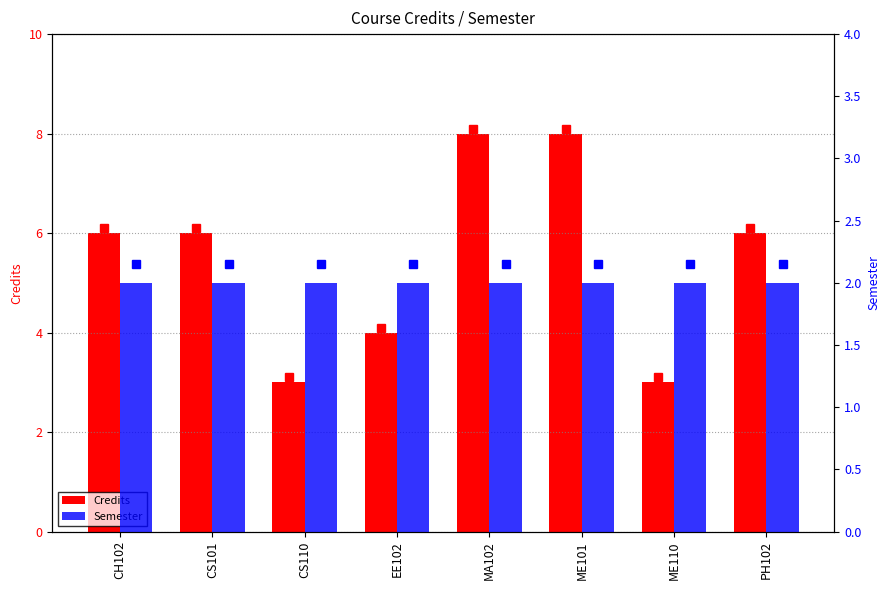

Reading right to left, extract all data points from this chart.

Credits: PH102=6	ME110=3	ME101=8	MA102=8	EE102=4	CS110=3	CS101=6	CH102=6
Semester: PH102=2	ME110=2	ME101=2	MA102=2	EE102=2	CS110=2	CS101=2	CH102=2